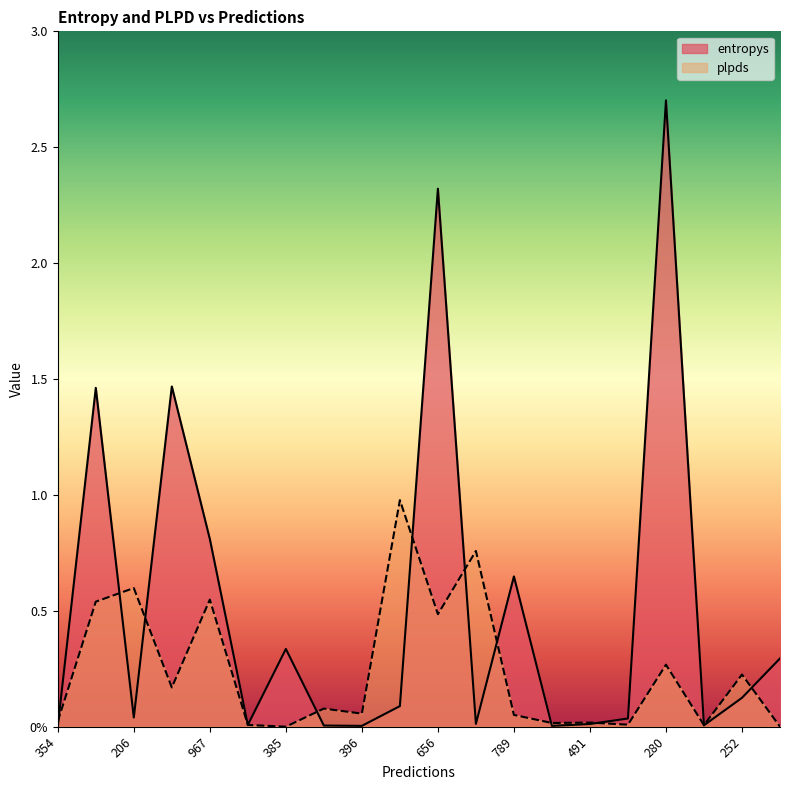

How many series are shown in this chart?

2